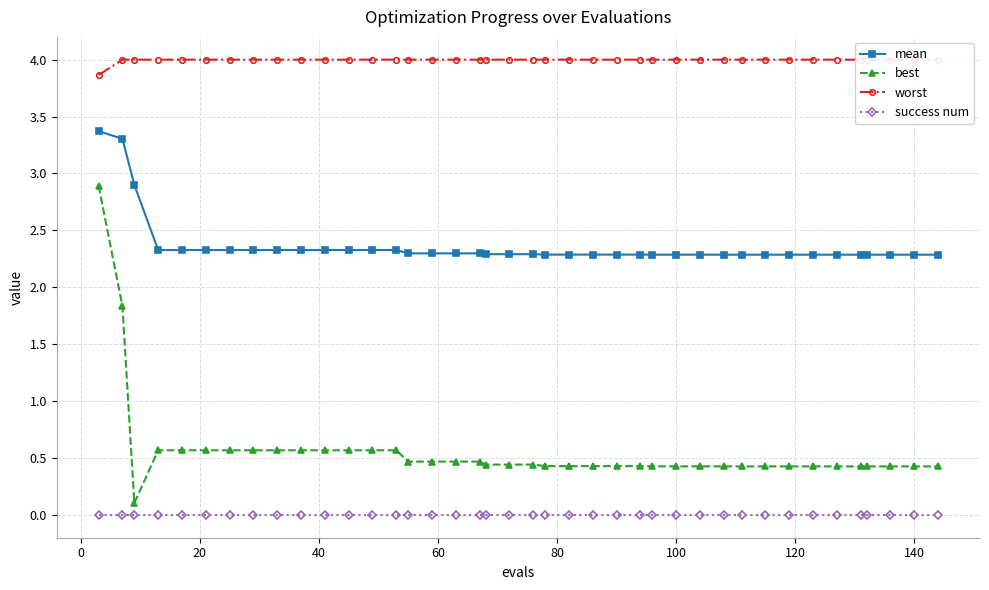

True or false: best has more than 2 points higher than both neighbors.

False